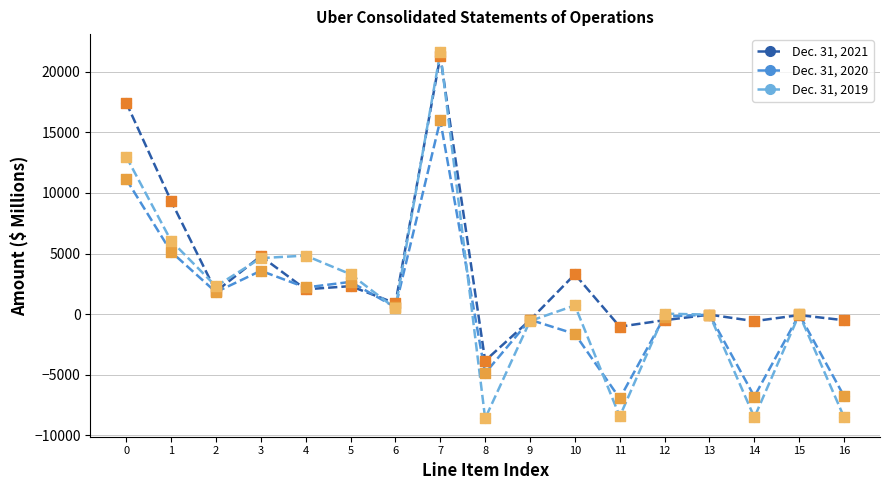

Which series changed the most between 10 and 11?

Dec. 31, 2019